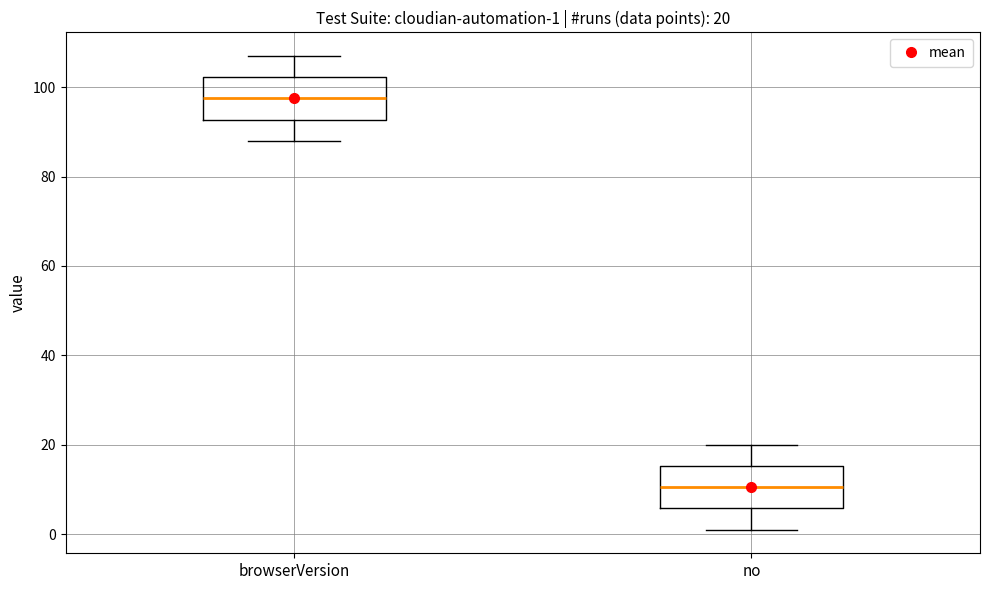

Which box has the lowest median line?

no